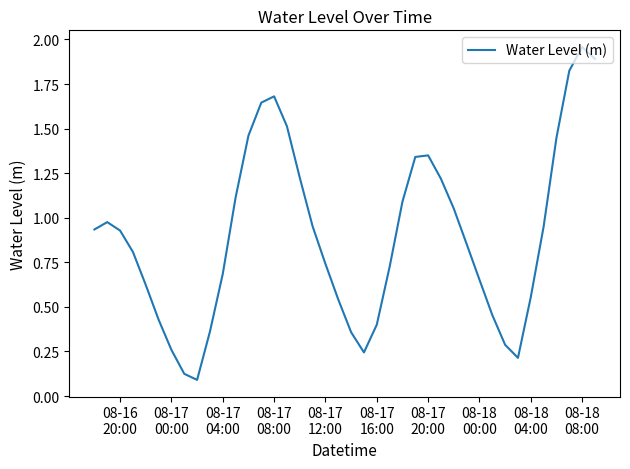

What is the difference between the maximum and minimum values?

1.9